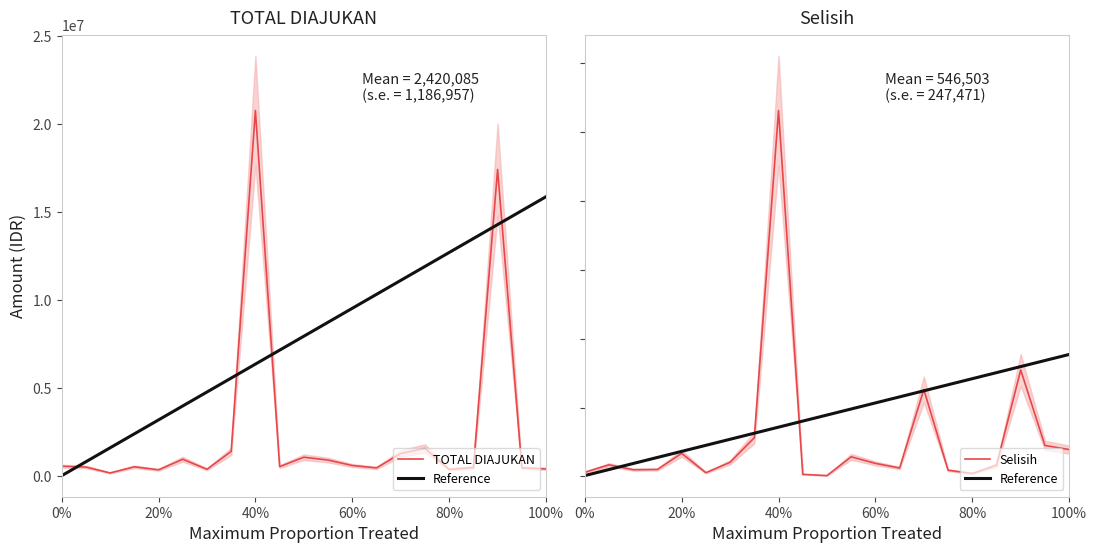

How many lines are shown in the chart?

3